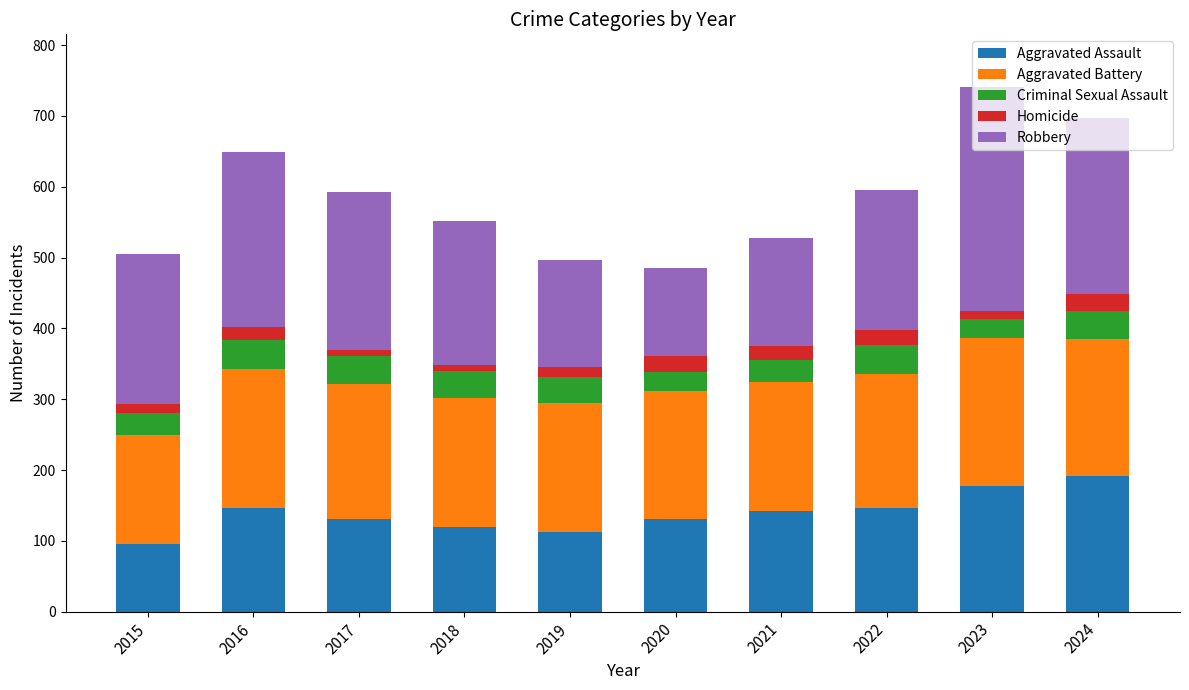

What is the total value across all series at 2016?

649